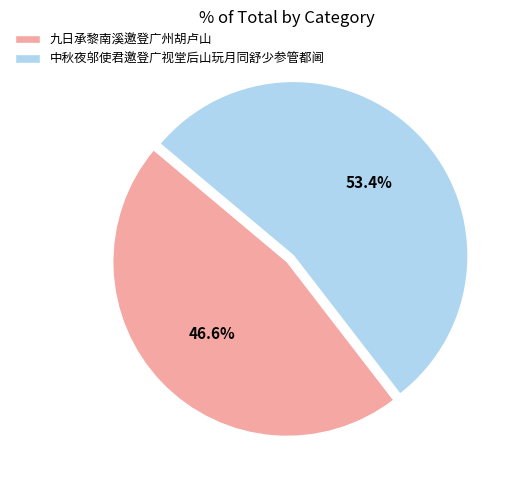

Which slice is the smallest?

九日承黎南溪邀登广州胡卢山